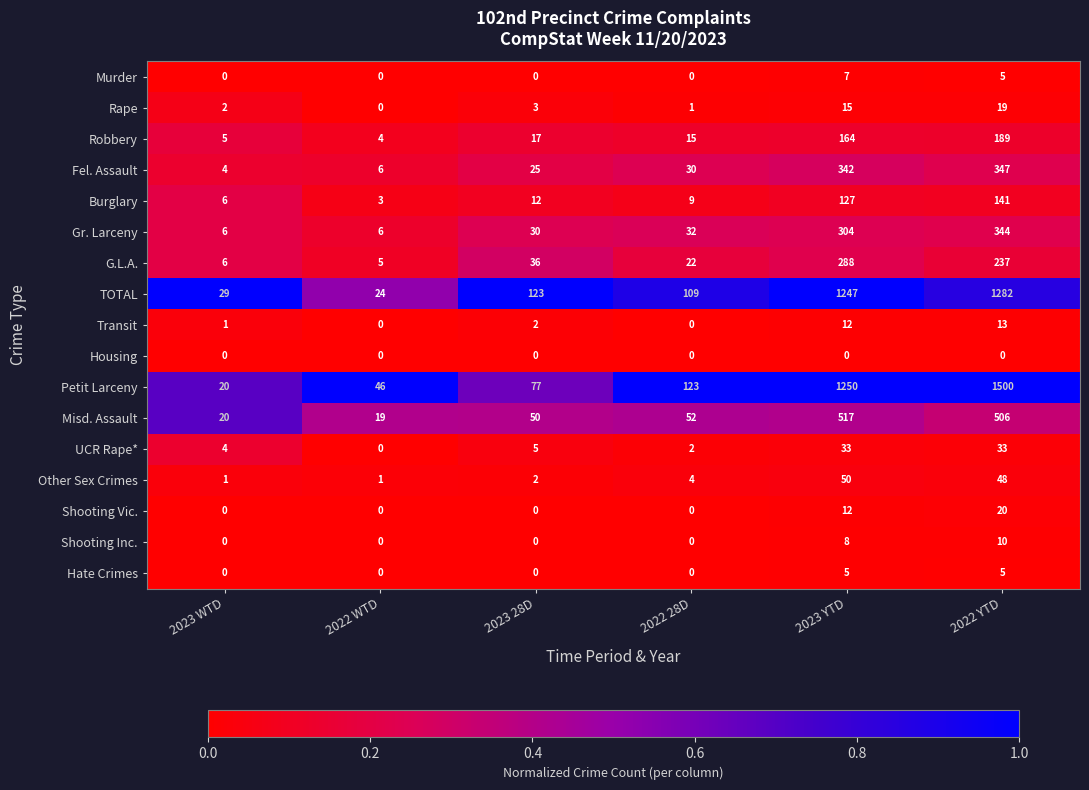

Which series has the widest spread of values?

Petit Larceny